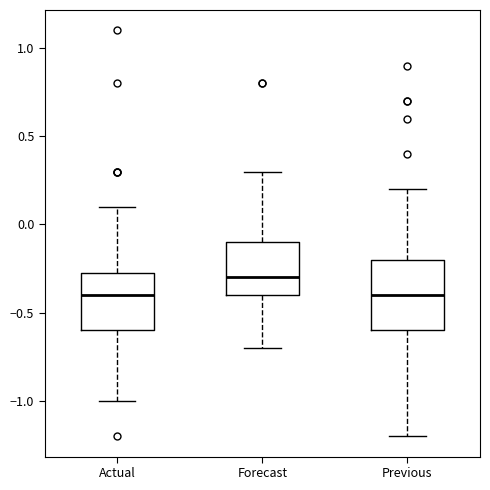

Where is the lower edge of the box for Previous on the y-axis? The values are not printed on the chart, so give them approximately, as read against the axis.

-0.60